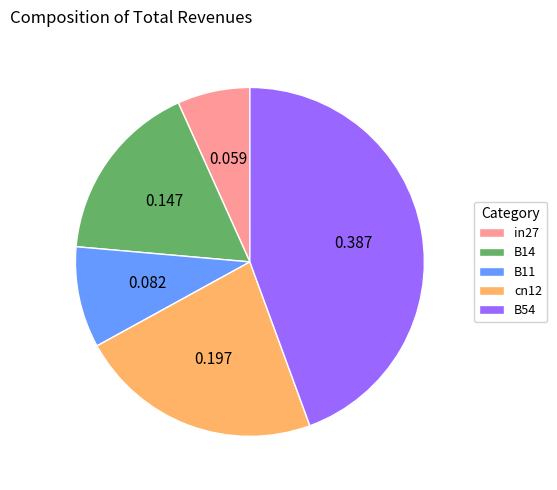

Does any single category account for the majority?

No